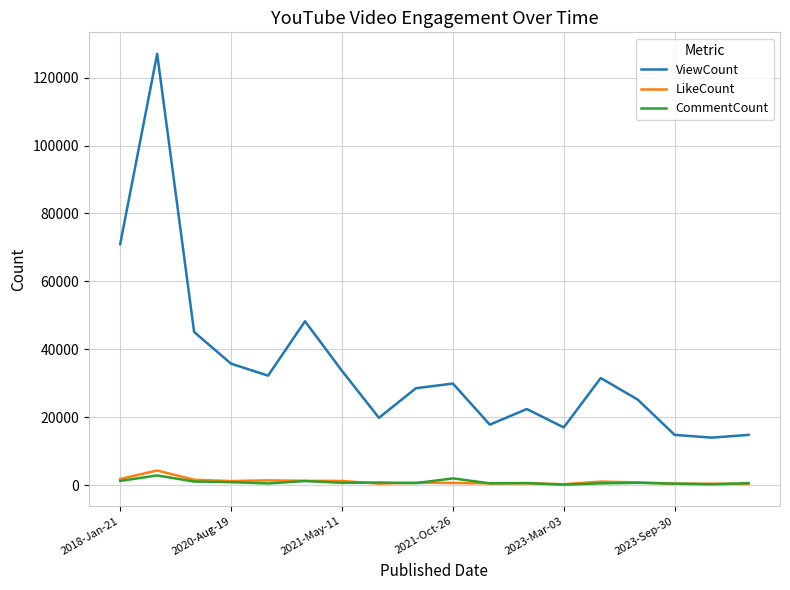

True or false: LikeCount and ViewCount cross at least once.

False